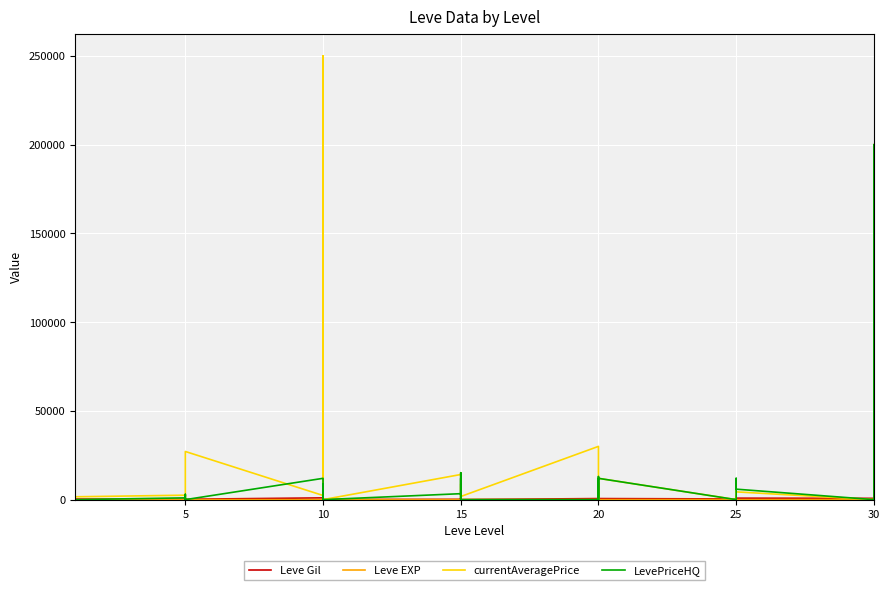

What is the difference between the second highest and minimum values in the LevePriceHQ series?

199955